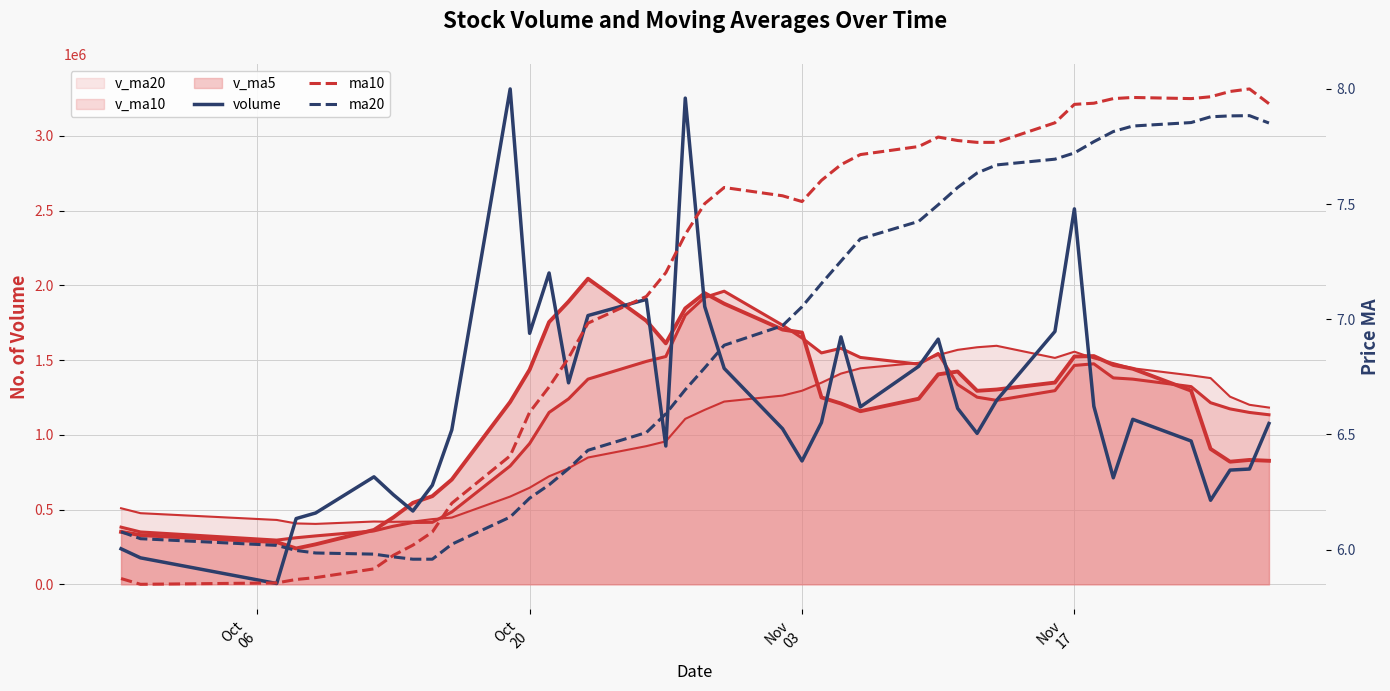

How many lines are shown in the chart?

3